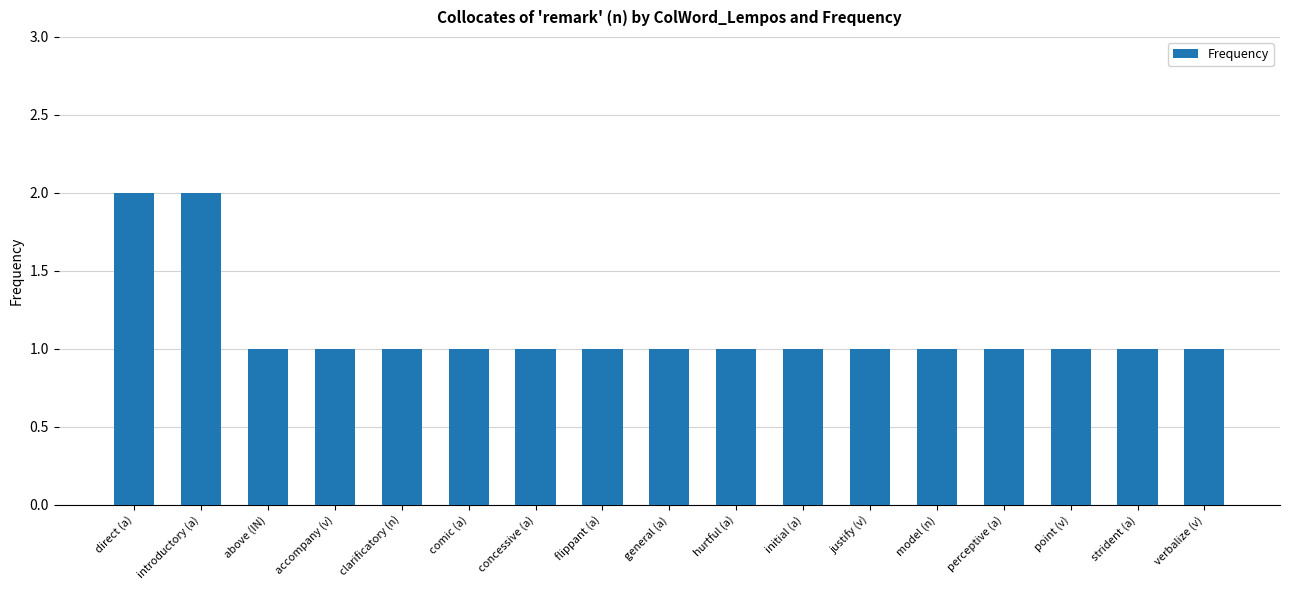

What is the ratio of the value at concessive (a) to the value at justify (v)?

1.0